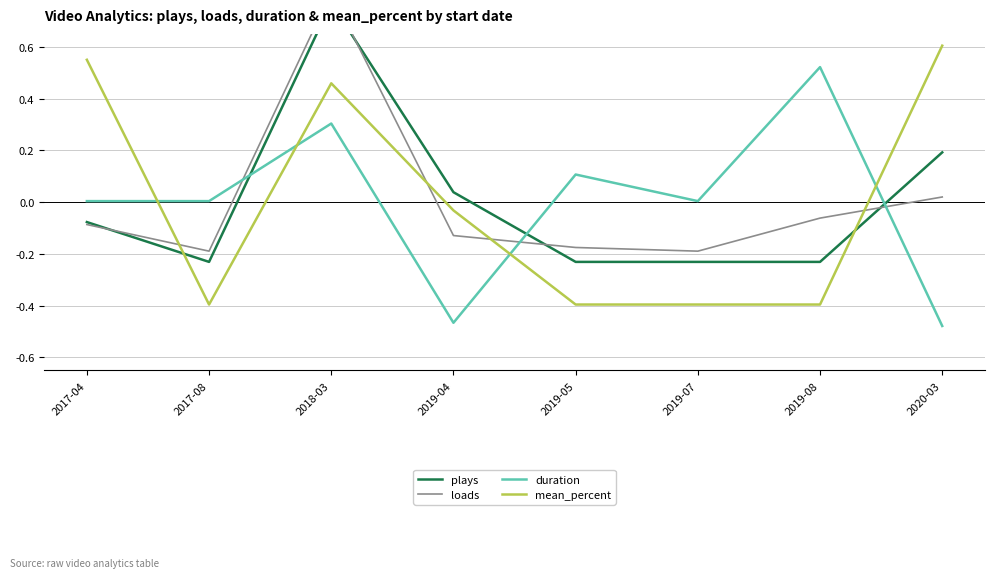

How many lines are shown in the chart?

4